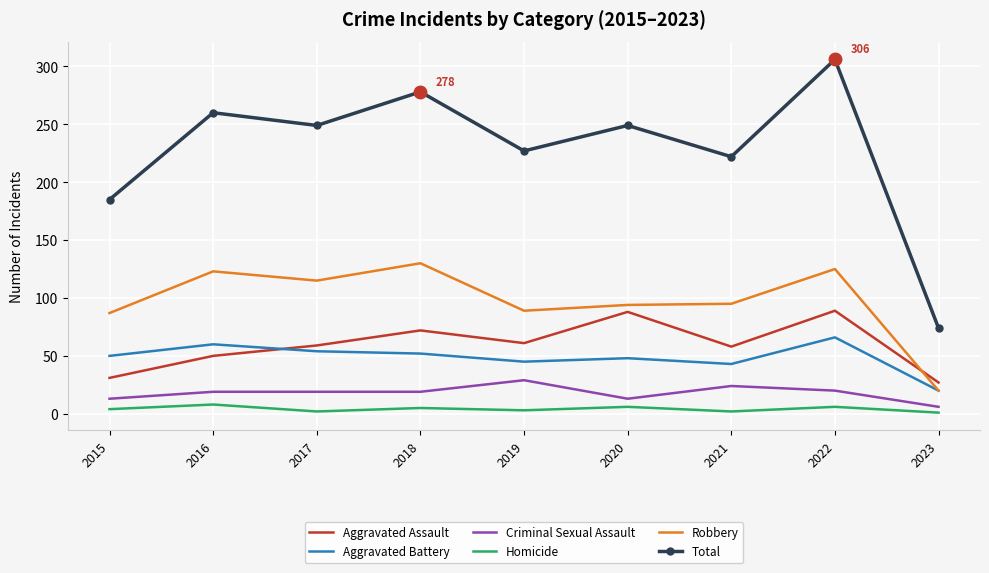

List the series in order of their peak value, highest first.

Total, Robbery, Aggravated Assault, Aggravated Battery, Criminal Sexual Assault, Homicide